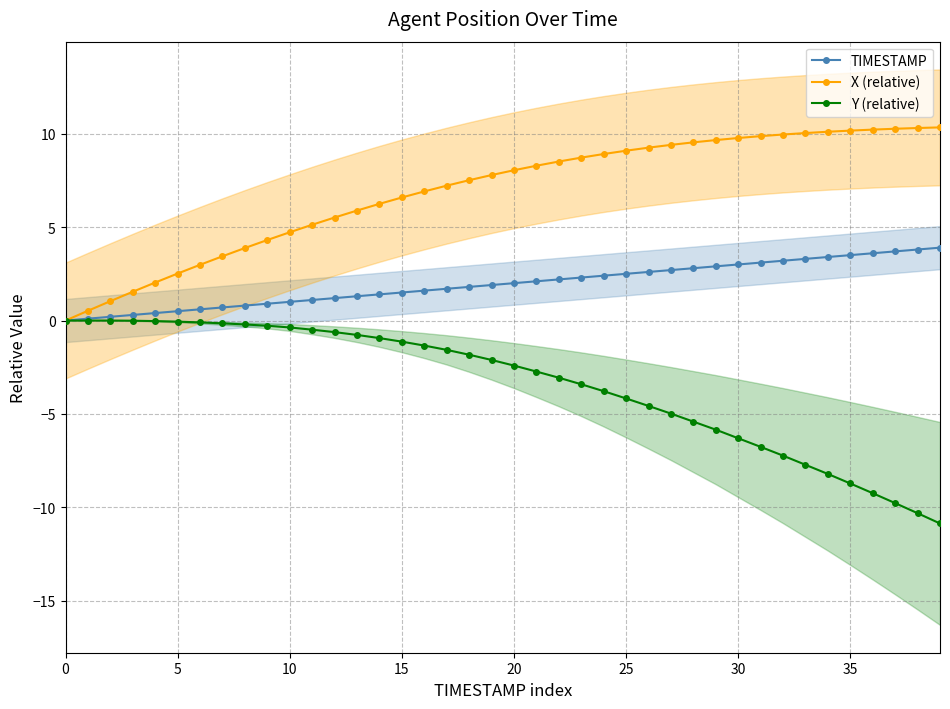

What are all the series names shown in the legend?

TIMESTAMP, X (relative), Y (relative)